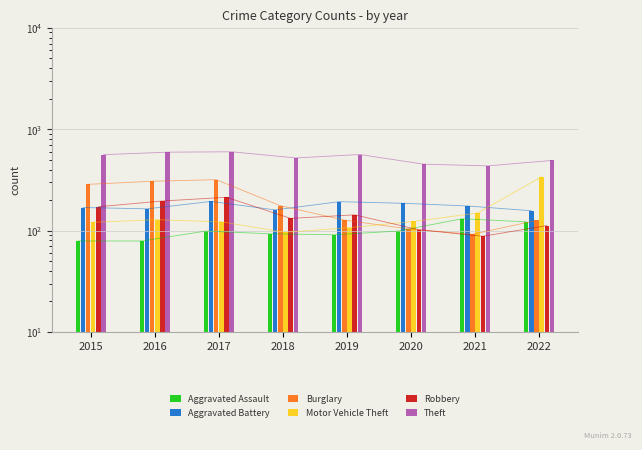

How many bars are there in each group?

6